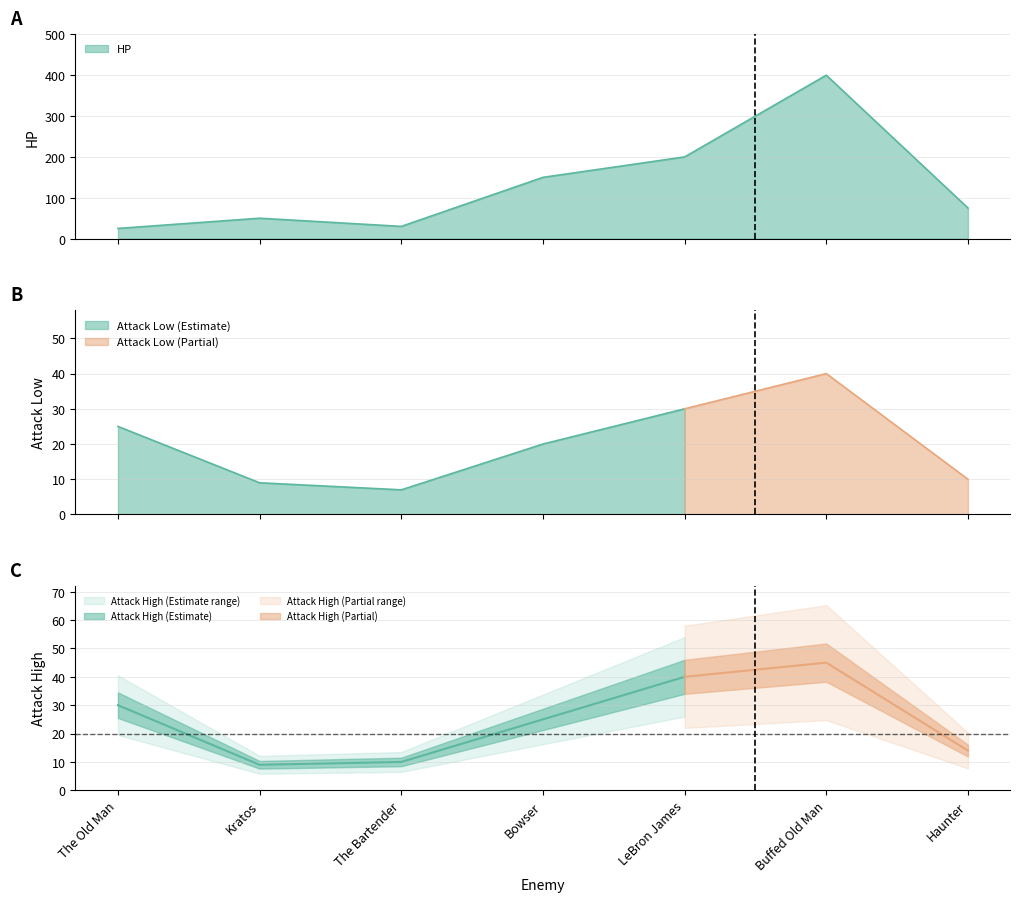

What is the difference between the maximum and second lowest values in the Attack Low series?

31